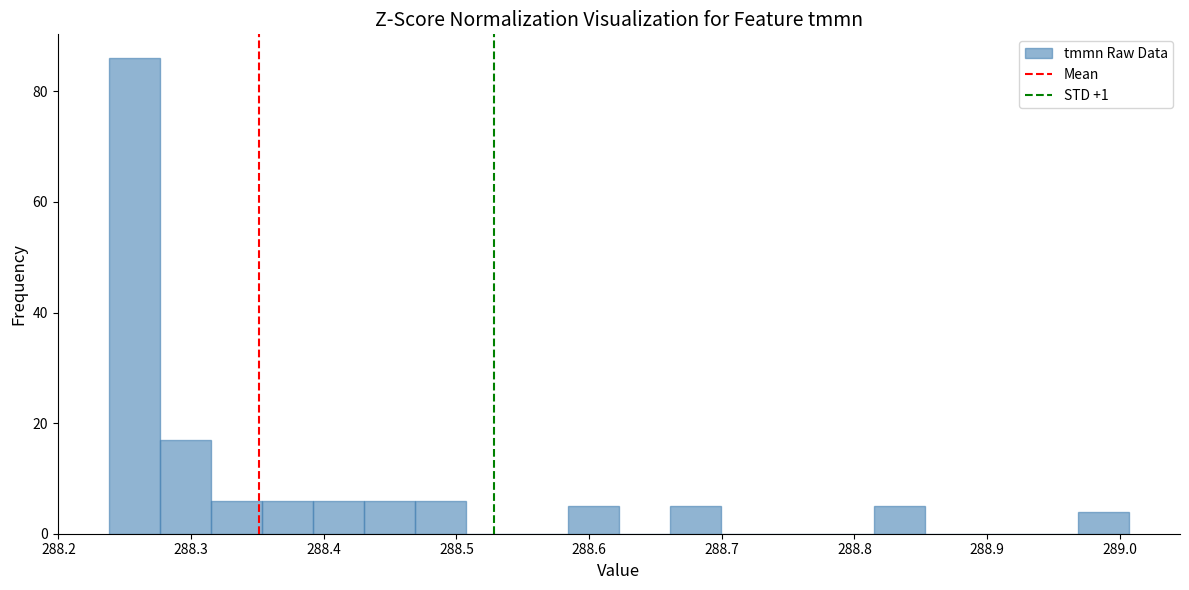

Read against the x-axis, roughly where is the centre of the tallest bar?

288.26